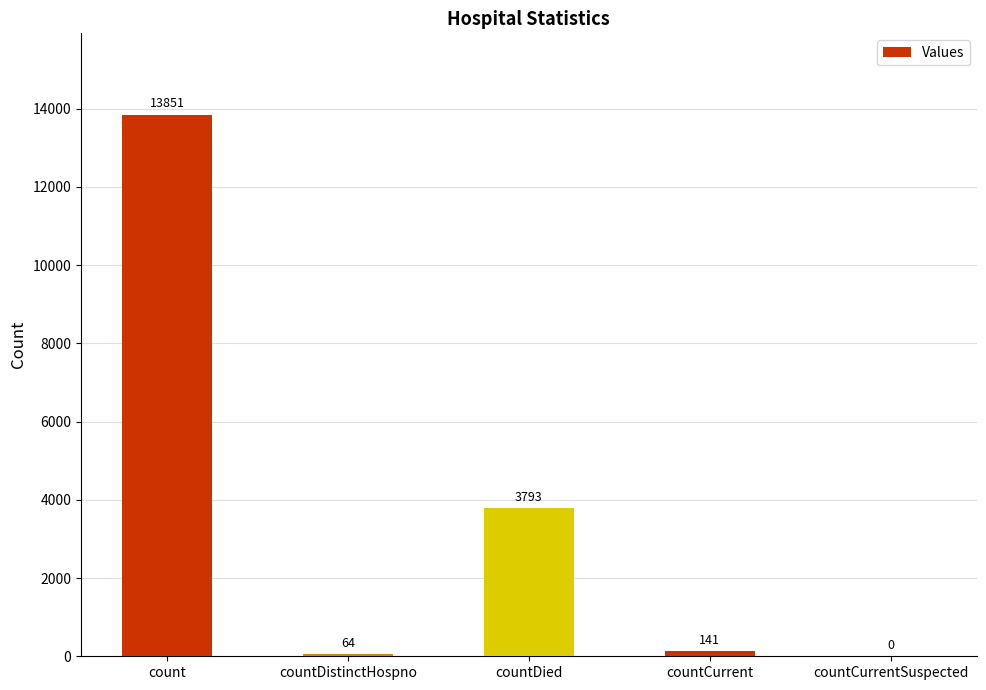

What is the greatest value displayed?

13851